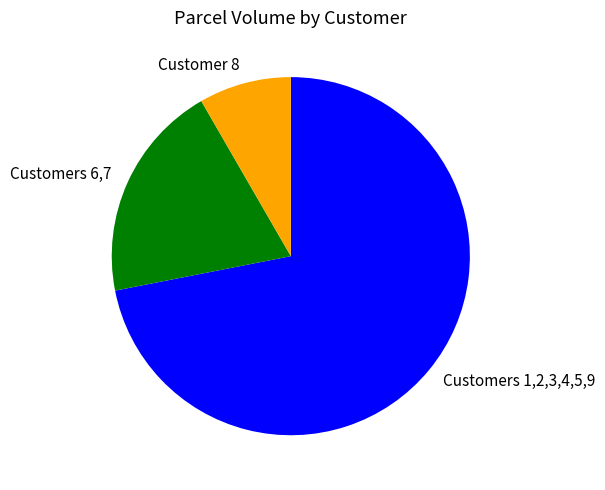

Is there a majority slice in this chart?

Yes